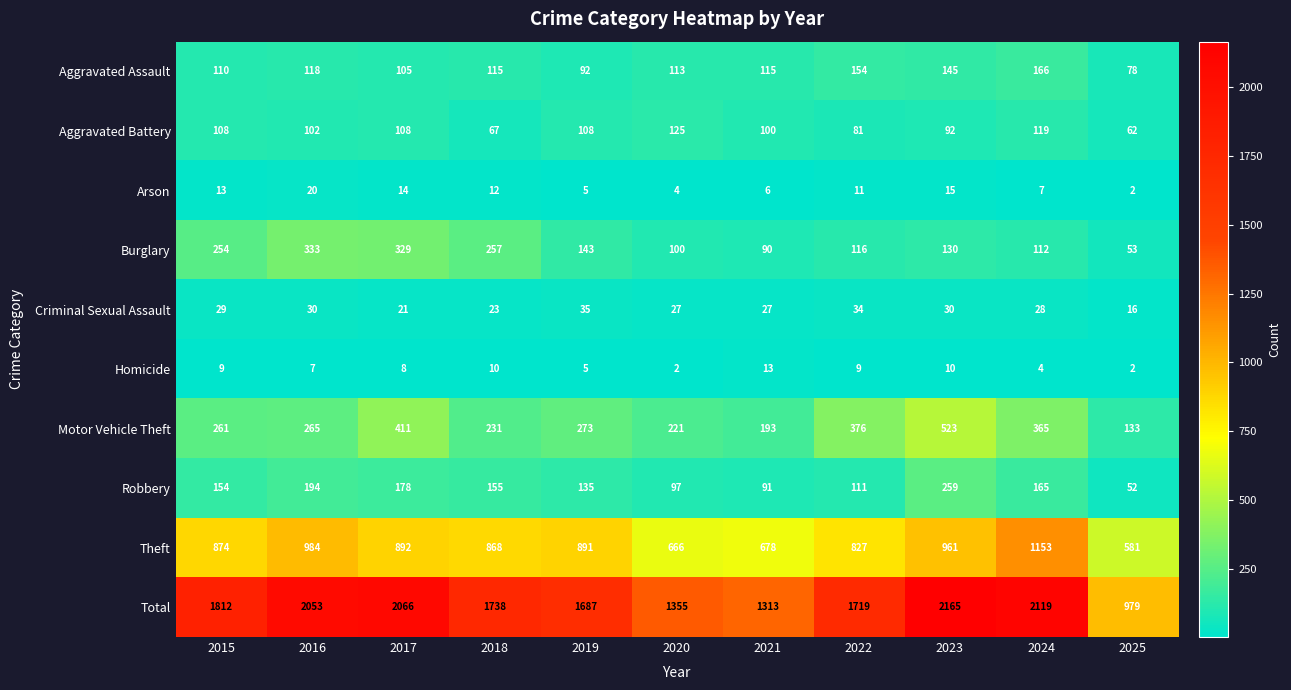

Which series has the largest range (max minus min)?

Total